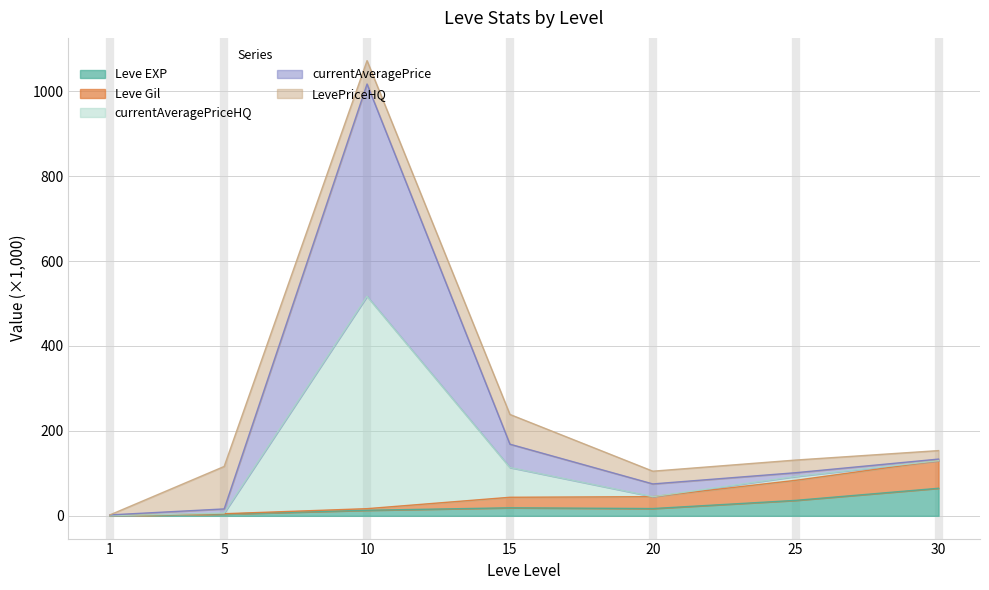

What is the maximum value shown in the chart?

1071.9